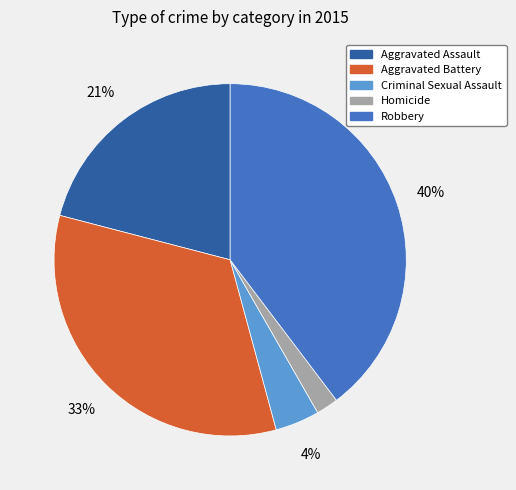

Is Homicide the majority of the pie?

No